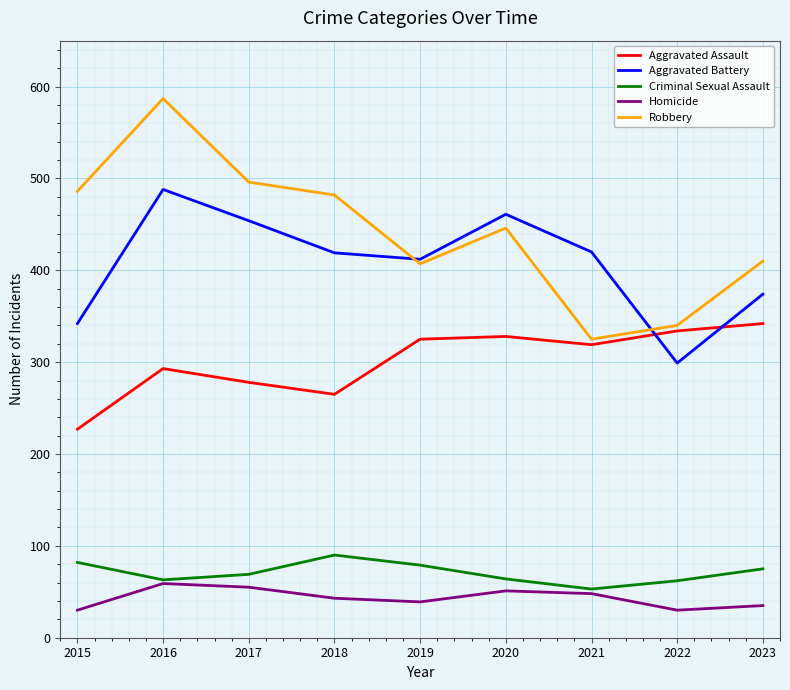

The value of Aggravated Battery at 2016 is 488. True or false?

True